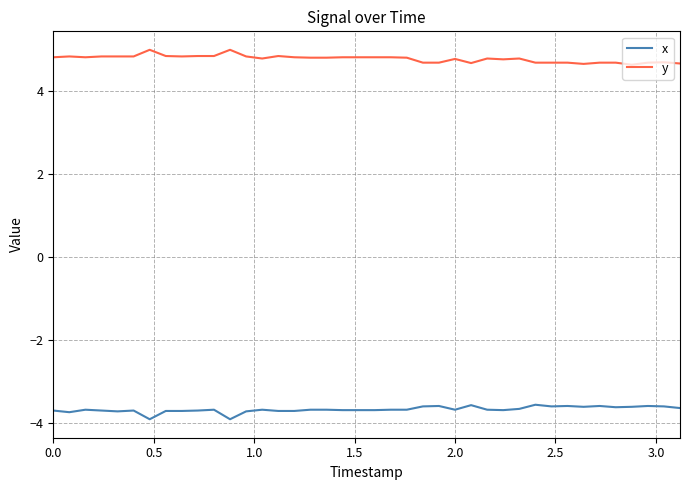

Which series has the largest total across all categories?

y